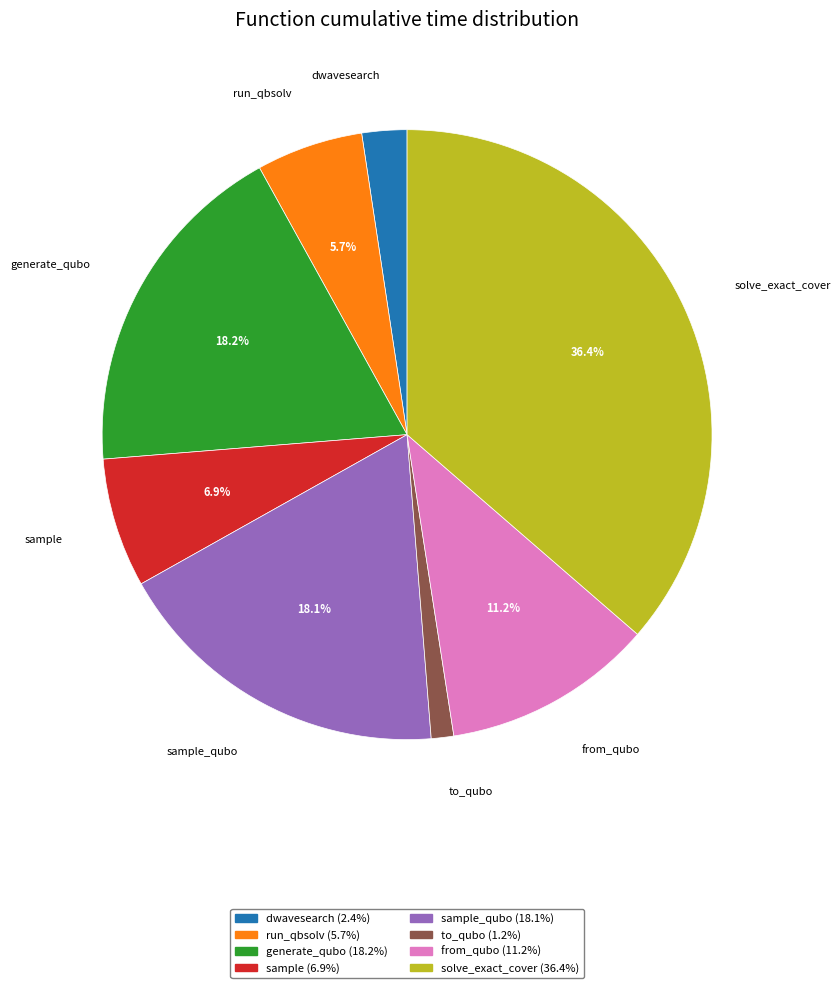

Does any single category account for the majority?

No